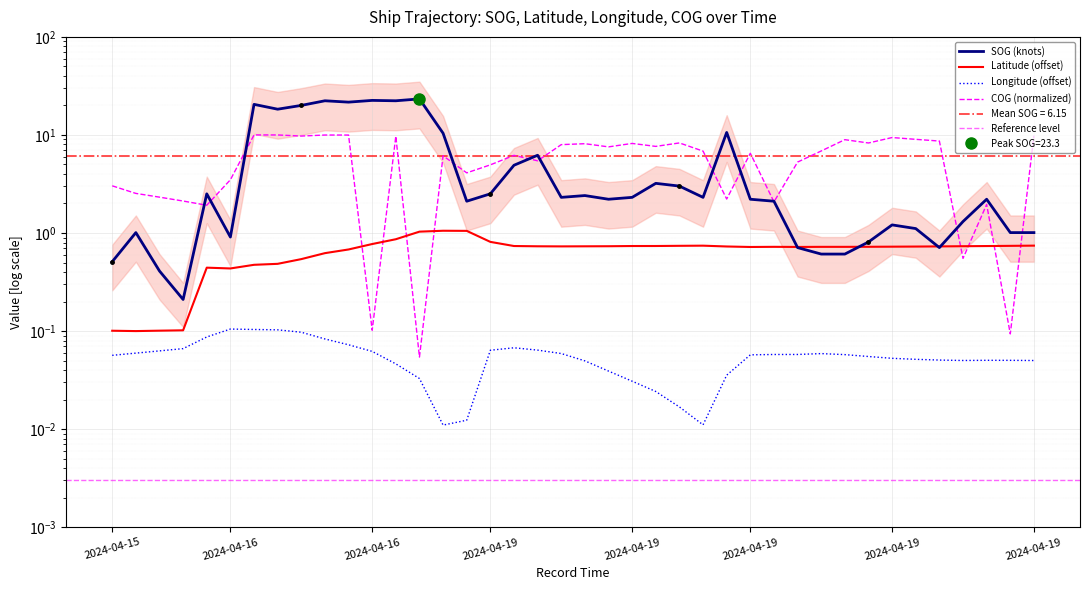

What is the label of the 30th point from the left?

2024-04-19 16:02:46